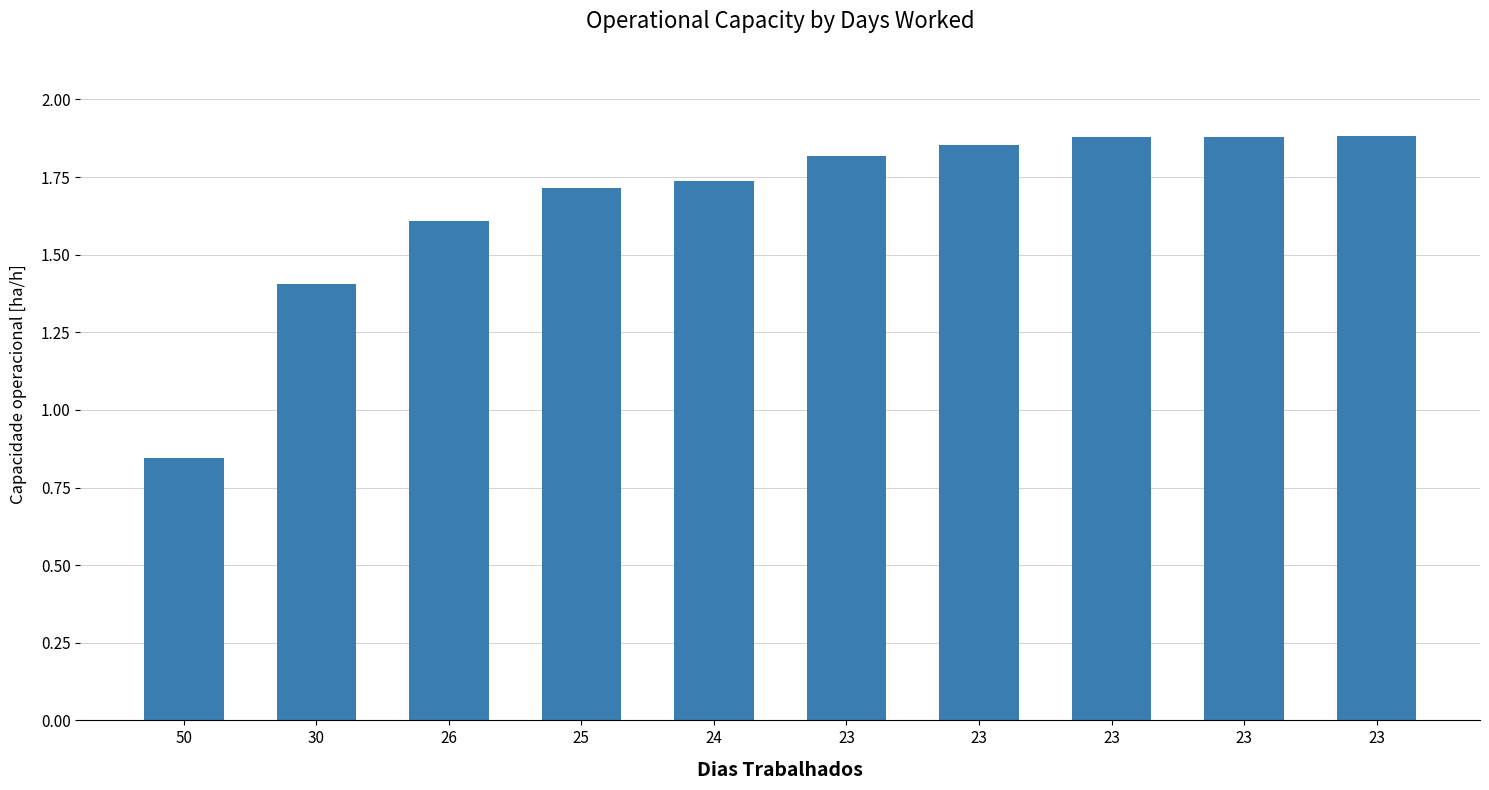

How many bars are there in total?

10